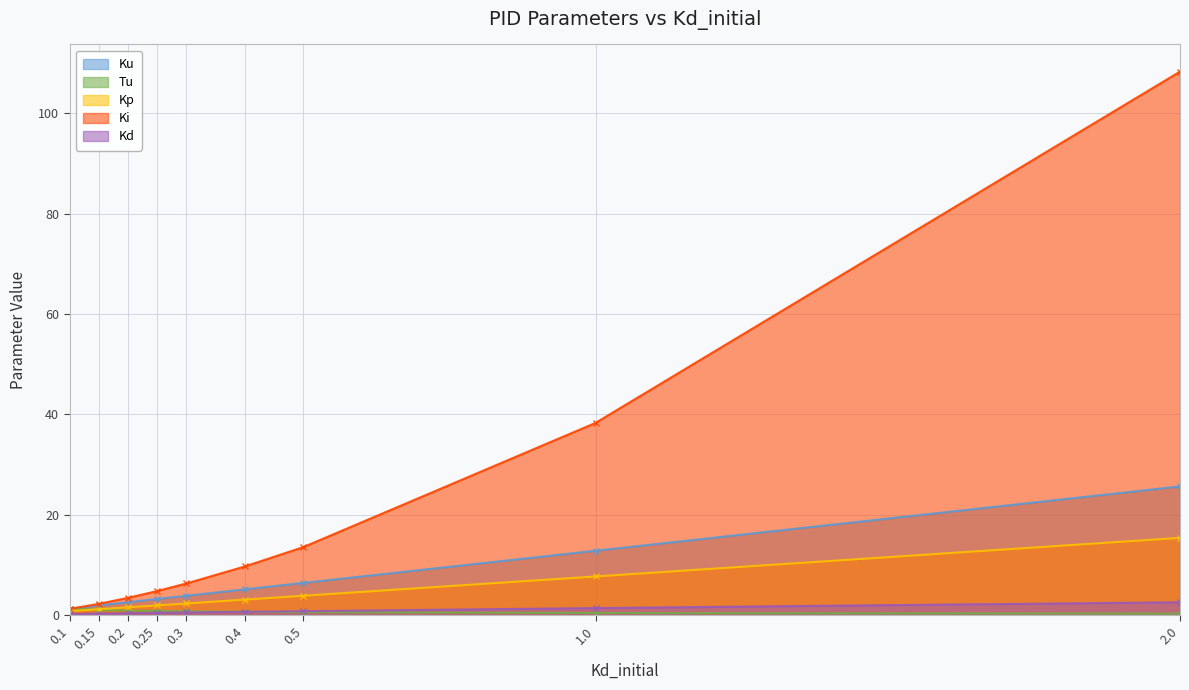

Which series changed the most between 0.4 and 2.0?

Ki